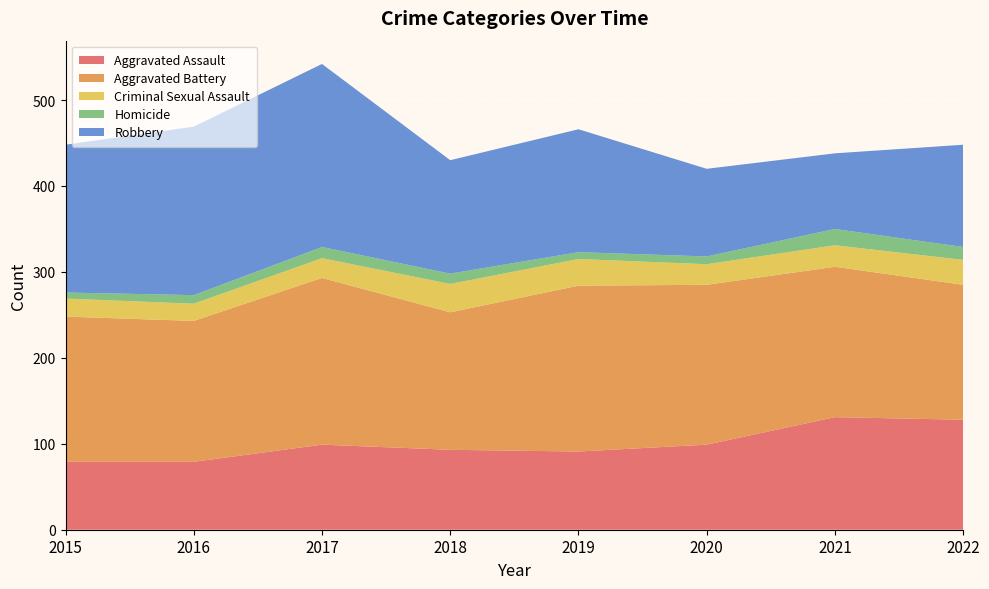

Reading left to right, extract all data points from this chart.

Aggravated Assault: 2015=79	2016=79	2017=99	2018=93	2019=91	2020=99	2021=131	2022=128
Aggravated Battery: 2015=169	2016=164	2017=194	2018=160	2019=193	2020=186	2021=175	2022=157
Criminal Sexual Assault: 2015=21	2016=20	2017=23	2018=33	2019=31	2020=24	2021=25	2022=29
Homicide: 2015=7	2016=10	2017=13	2018=12	2019=8	2020=9	2021=19	2022=15
Robbery: 2015=172	2016=196	2017=213	2018=132	2019=143	2020=102	2021=88	2022=119